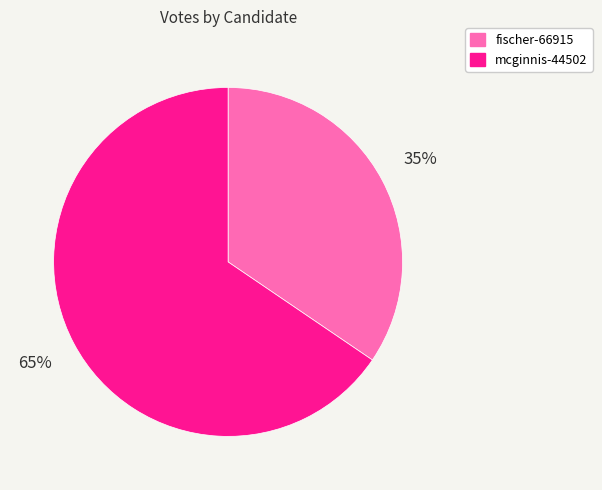

True or false: fischer-66915 accounts for 41% of the total.

False